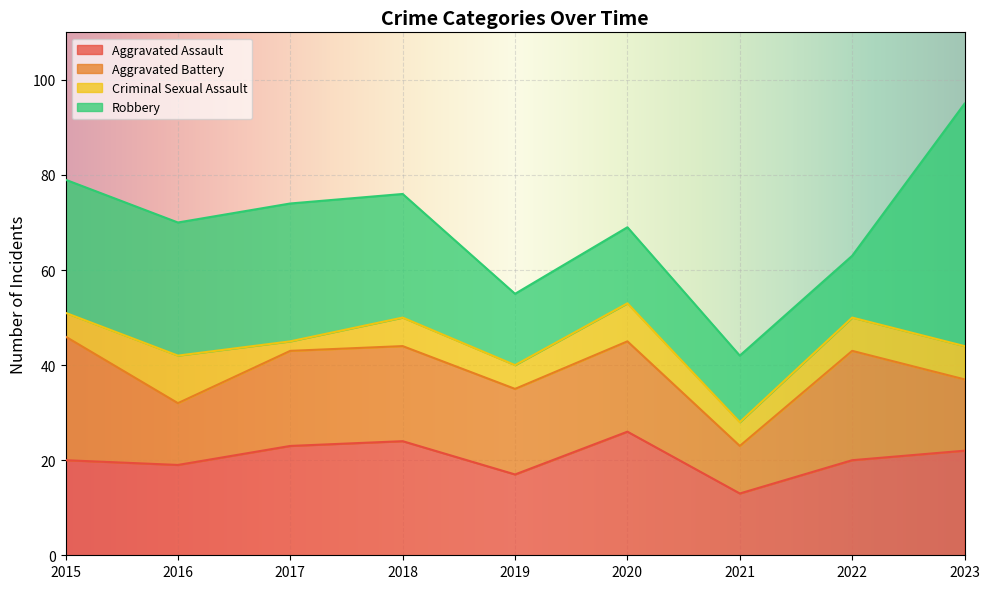

Is the value of Aggravated Assault at 2018 greater than the value of Robbery at 2018?

No